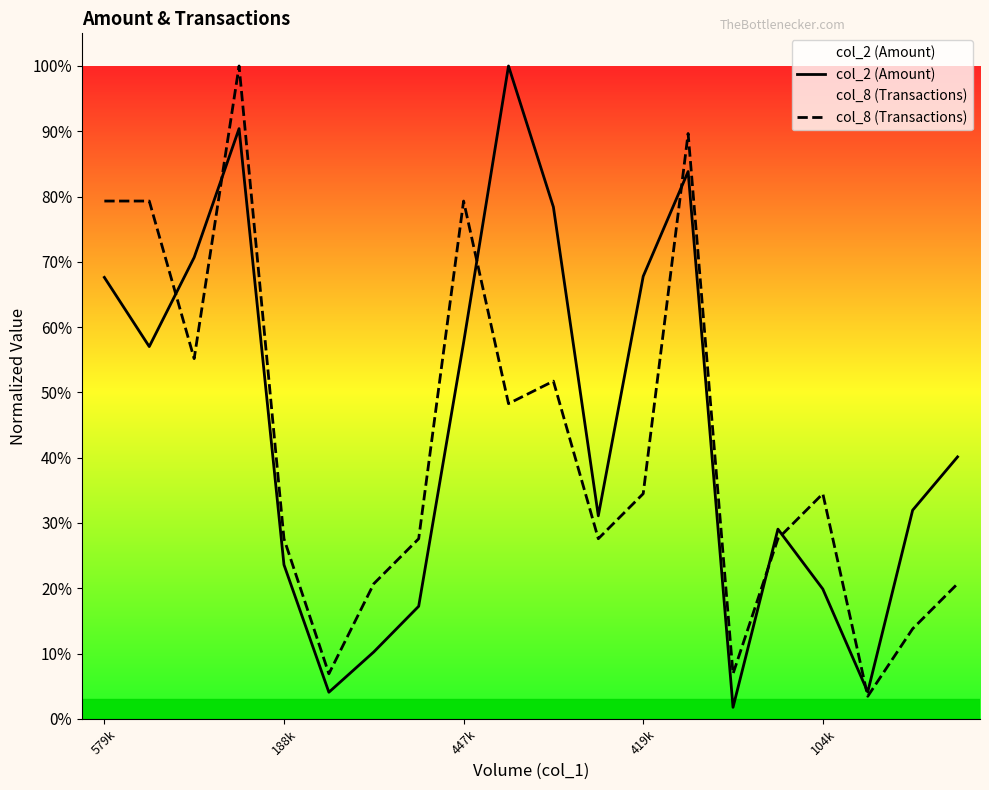

List the series in order of their peak value, lowest first.

col_2 (Amount), col_8 (Transactions)